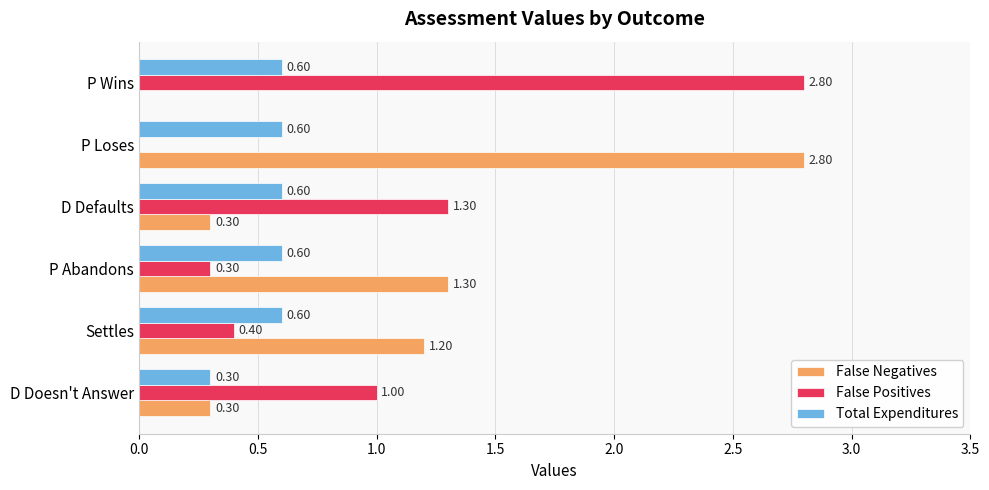

What is the sum of all Total Expenditures values?

3.3